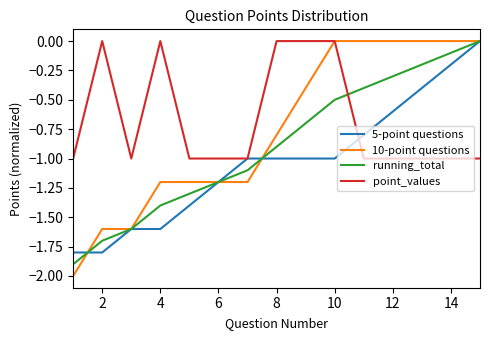

Rank the series by their average value, from lowest to highest.

5-point questions, running_total, 10-point questions, point_values